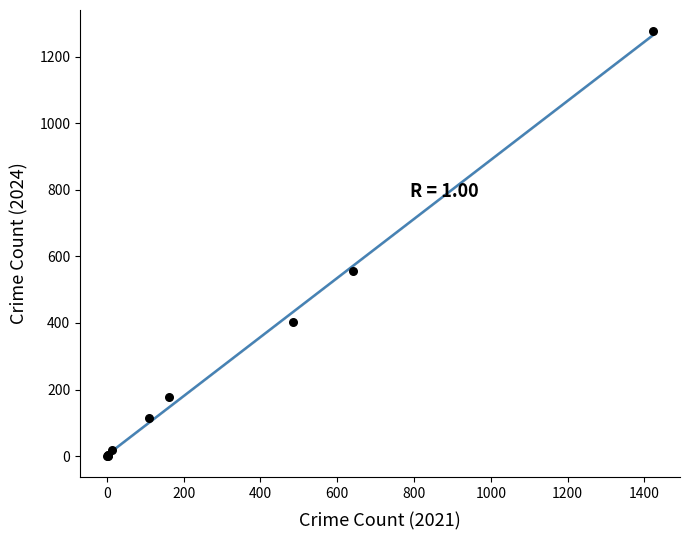

What Y value in the scatter plot is closest to 639?

557